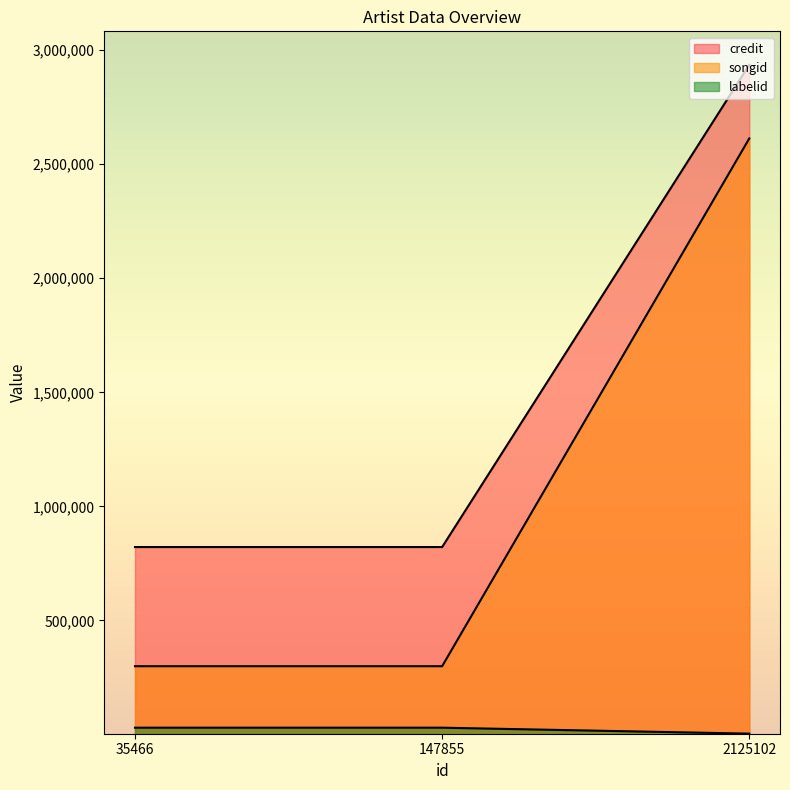

Reading right to left, extract all data points from this chart.

credit: 2125102=2935804	147855=821815	35466=821815
songid: 2125102=2613004	147855=299358	35466=299358
labelid: 2125102=3825	147855=29874	35466=29874